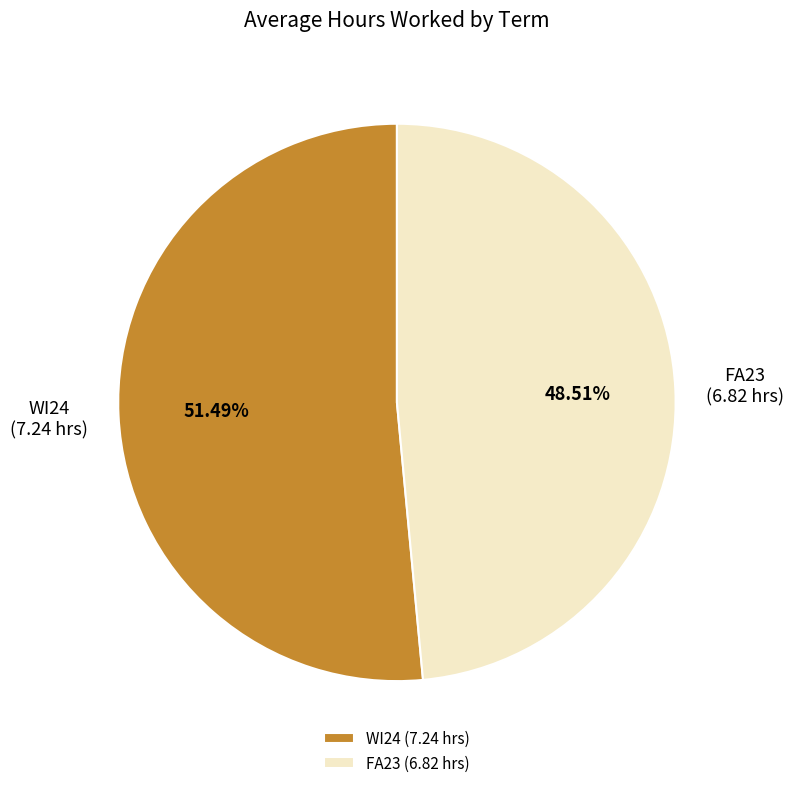

Is there a majority slice in this chart?

Yes